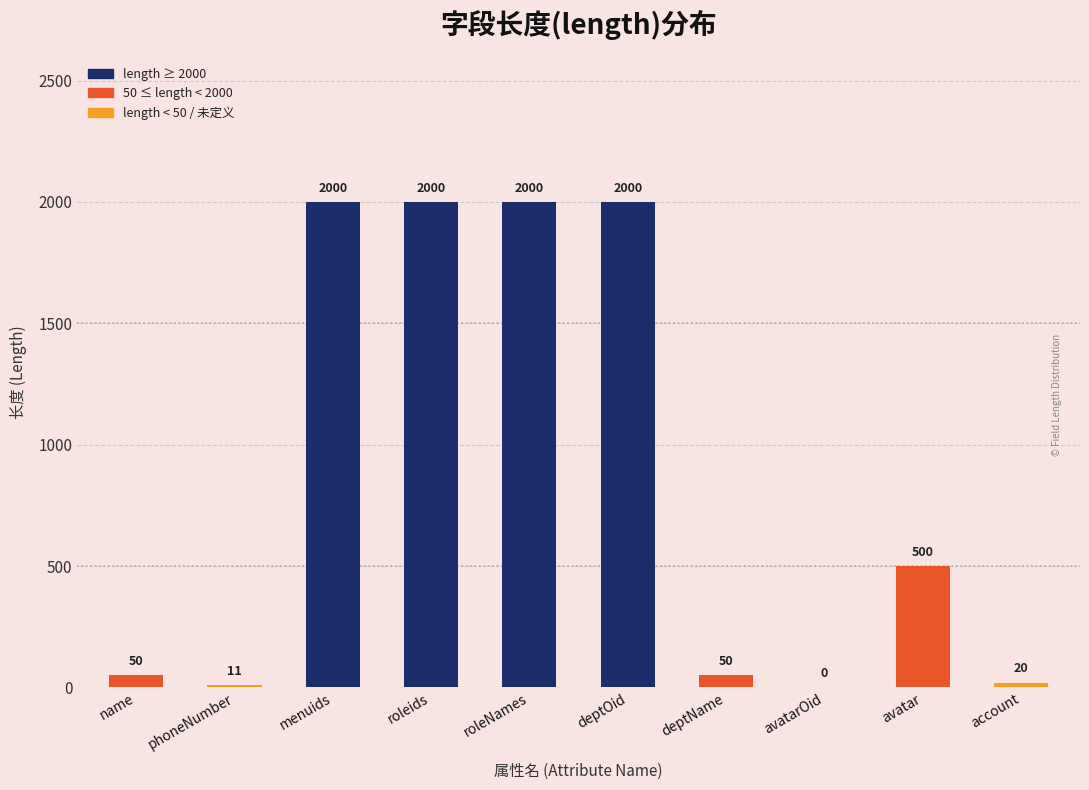

Approximately how many times larger is the value at menuids compared to account?

100.0